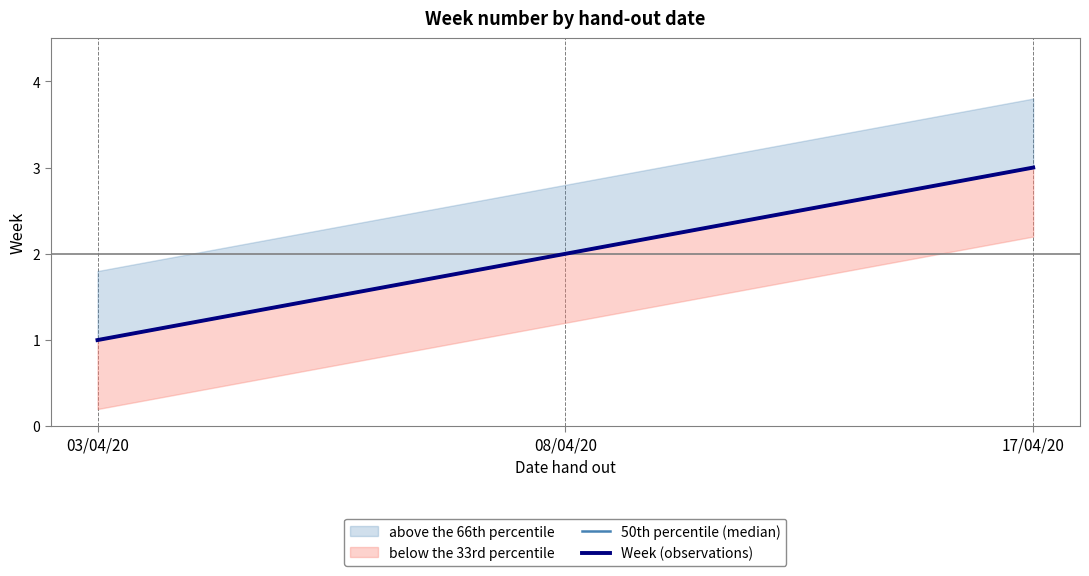

At 03/04/20, list the series in order from smallest to largest.

50th percentile (median), Week (observations)